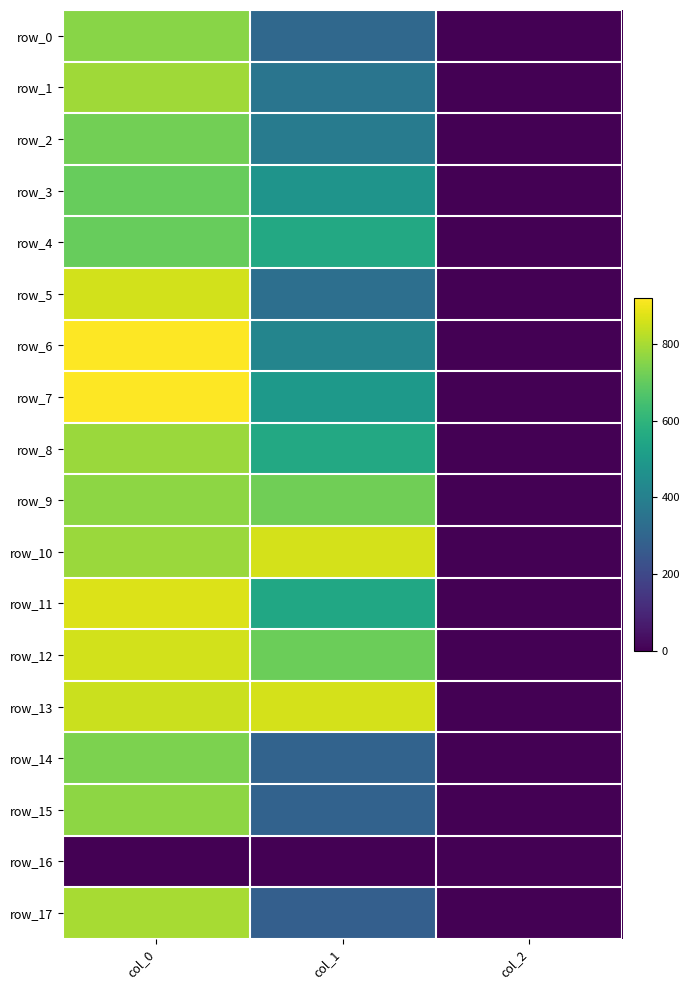

Reading left to right, what are all the values shown in this chart?

row_0: col_0=756.7	col_1=310.5	col_2=2.0
row_1: col_0=790.0	col_1=357.8	col_2=2.0
row_2: col_0=723.3	col_1=381.4	col_2=2.0
row_3: col_0=706.7	col_1=475.9	col_2=2.0
row_4: col_0=706.7	col_1=553.5	col_2=2.0
row_5: col_0=856.7	col_1=337.5	col_2=2.0
row_6: col_0=920.0	col_1=418.5	col_2=2.0
row_7: col_0=916.7	col_1=496.1	col_2=2.0
row_8: col_0=780.0	col_1=556.9	col_2=2.0
row_9: col_0=763.3	col_1=718.9	col_2=2.0
row_10: col_0=783.3	col_1=860.6	col_2=2.0
row_11: col_0=870.0	col_1=546.8	col_2=2.0
row_12: col_0=856.7	col_1=712.1	col_2=2.0
row_13: col_0=846.7	col_1=860.6	col_2=2.0
row_14: col_0=740.0	col_1=293.6	col_2=2.0
row_15: col_0=763.3	col_1=290.2	col_2=2.0
row_16: col_0=0.0	col_1=0.0	col_2=0.0
row_17: col_0=800.0	col_1=280.1	col_2=2.0